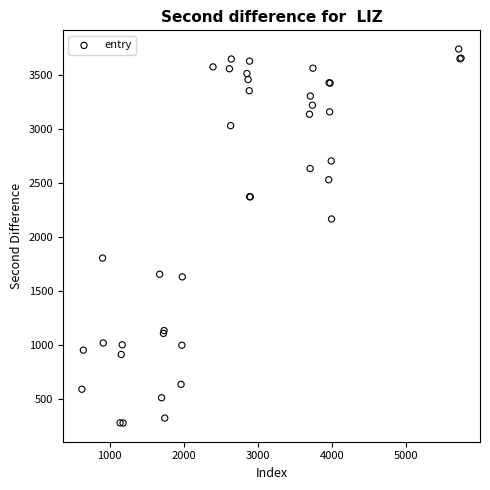

What Y value in the scatter plot is closest to 2007?

2165.7